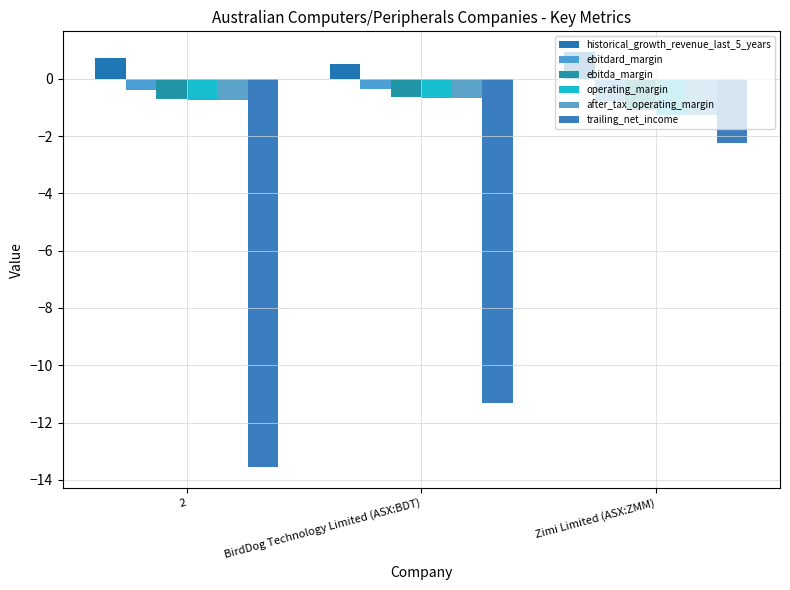

Count the number of data series in this chart.

6